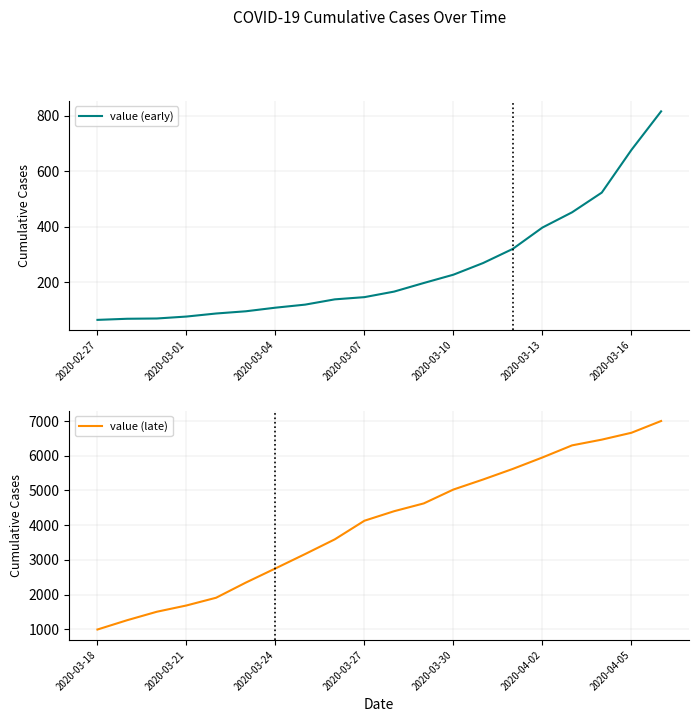

What is the approximate value of value (early) at 8, to the nearest 10?

140